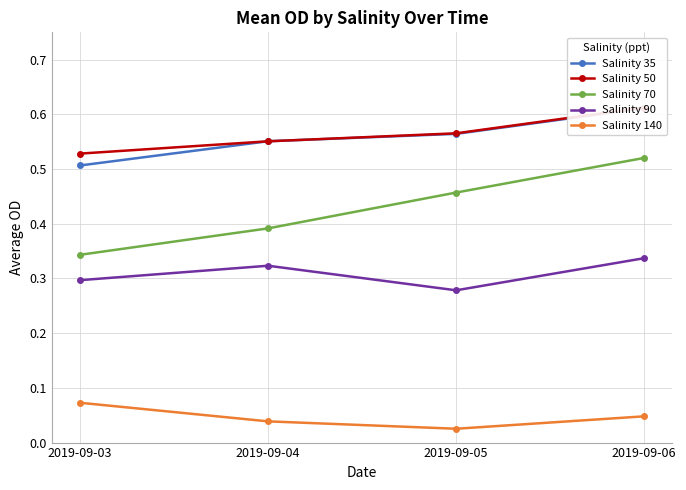

What are all the series names shown in the legend?

Salinity 35, Salinity 50, Salinity 70, Salinity 90, Salinity 140